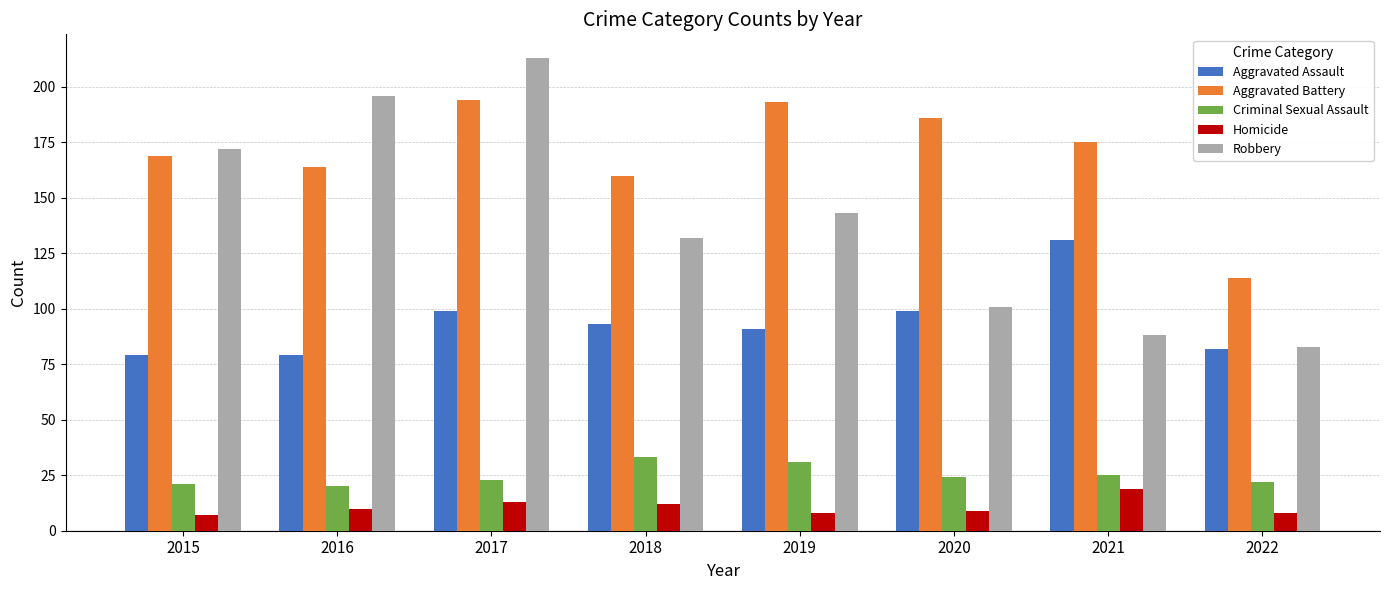

Rank the series at 2018 from highest to lowest value.

Aggravated Battery, Robbery, Aggravated Assault, Criminal Sexual Assault, Homicide